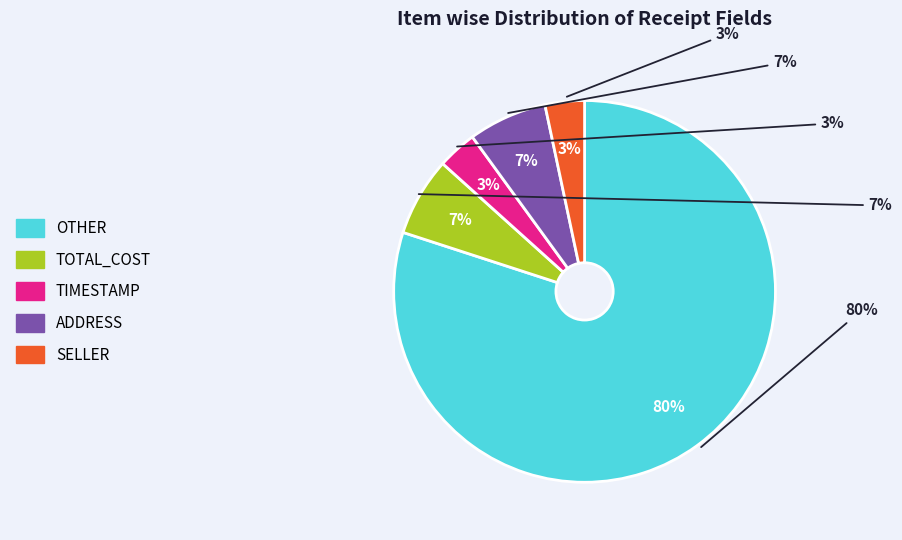

Which category has the biggest portion of the pie?

OTHER